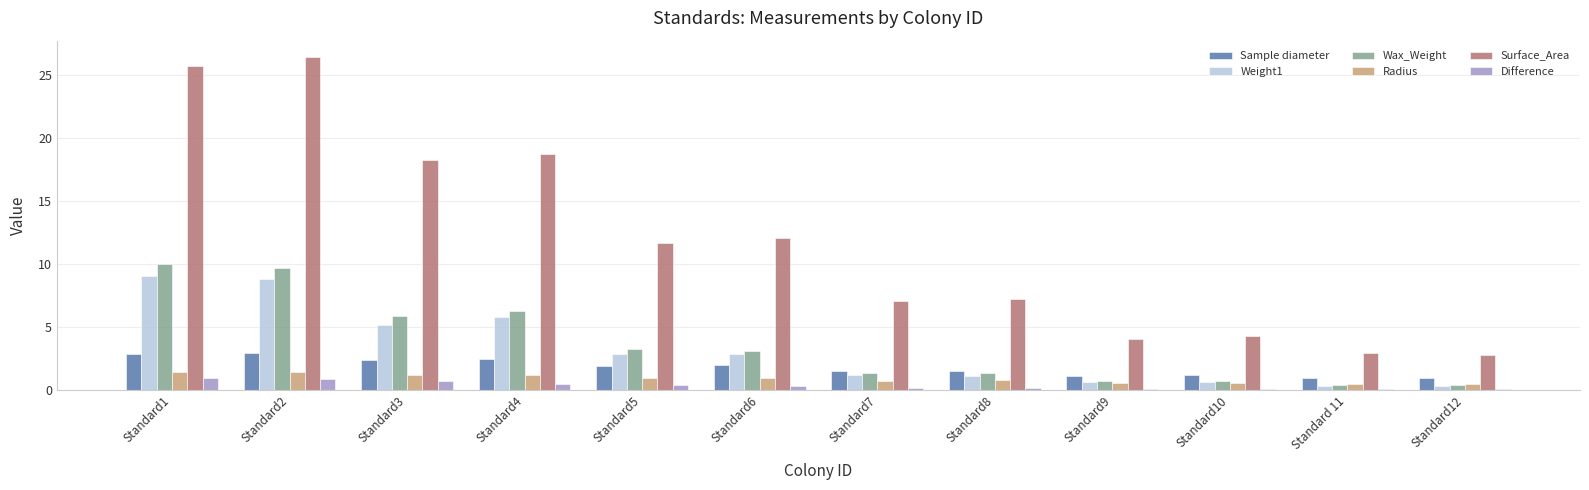

Between Standard8 and Standard10, which series saw the biggest shift?

Surface_Area